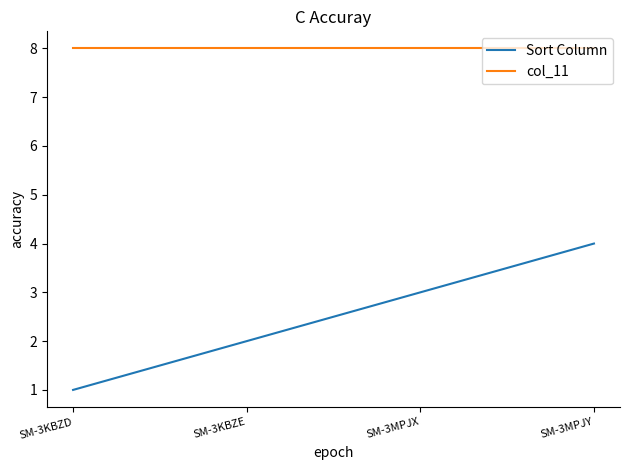

True or false: col_11 and Sort Column cross at least once.

False